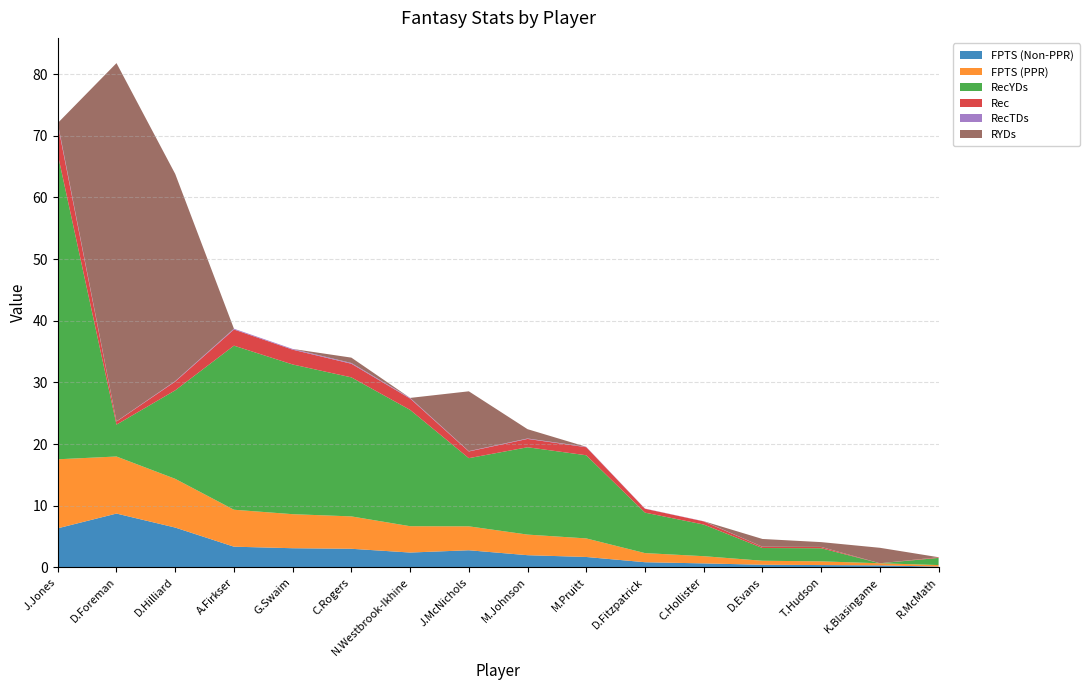

Reading left to right, extract all data points from this chart.

FPTS (Non-PPR): J.Jones=6.3	D.Foreman=8.7	D.Hilliard=6.5	A.Firkser=3.4	G.Swaim=3.1	C.Rogers=3.0	N.Westbrook-Ikhine=2.4	J.McNichols=2.8	M.Johnson=2.0	M.Pruitt=1.7	D.Fitzpatrick=0.8	C.Hollister=0.7	D.Evans=0.4	T.Hudson=0.4	K.Blasingame=0.3	R.McMath=0.1
FPTS (PPR): J.Jones=11.2	D.Foreman=9.2	D.Hilliard=7.9	A.Firkser=6.0	G.Swaim=5.5	C.Rogers=5.2	N.Westbrook-Ikhine=4.3	J.McNichols=3.9	M.Johnson=3.3	M.Pruitt=3.0	D.Fitzpatrick=1.5	C.Hollister=1.2	D.Evans=0.7	T.Hudson=0.6	K.Blasingame=0.3	R.McMath=0.2
RecYDs: J.Jones=49.4	D.Foreman=5.2	D.Hilliard=14.3	A.Firkser=26.6	G.Swaim=24.3	C.Rogers=22.5	N.Westbrook-Ikhine=18.9	J.McNichols=11.1	M.Johnson=14.2	M.Pruitt=13.5	D.Fitzpatrick=6.6	C.Hollister=5.1	D.Evans=2.1	T.Hudson=2.1	K.Blasingame=0.0	R.McMath=1.2
Rec: J.Jones=4.8	D.Foreman=0.5	D.Hilliard=1.4	A.Firkser=2.6	G.Swaim=2.4	C.Rogers=2.2	N.Westbrook-Ikhine=1.8	J.McNichols=1.1	M.Johnson=1.4	M.Pruitt=1.3	D.Fitzpatrick=0.6	C.Hollister=0.5	D.Evans=0.2	T.Hudson=0.2	K.Blasingame=0.0	R.McMath=0.1
RecTDs: J.Jones=0.2	D.Foreman=0.0	D.Hilliard=0.1	A.Firkser=0.1	G.Swaim=0.1	C.Rogers=0.1	N.Westbrook-Ikhine=0.1	J.McNichols=0.1	M.Johnson=0.1	M.Pruitt=0.1	D.Fitzpatrick=0.0	C.Hollister=0.0	D.Evans=0.0	T.Hudson=0.0	K.Blasingame=0.0	R.McMath=0.0
RYDs: J.Jones=0.0	D.Foreman=58.1	D.Hilliard=33.6	A.Firkser=0.0	G.Swaim=0.0	C.Rogers=0.9	N.Westbrook-Ikhine=0.0	J.McNichols=9.7	M.Johnson=1.5	M.Pruitt=0.0	D.Fitzpatrick=0.0	C.Hollister=0.0	D.Evans=1.3	T.Hudson=0.8	K.Blasingame=2.5	R.McMath=0.0